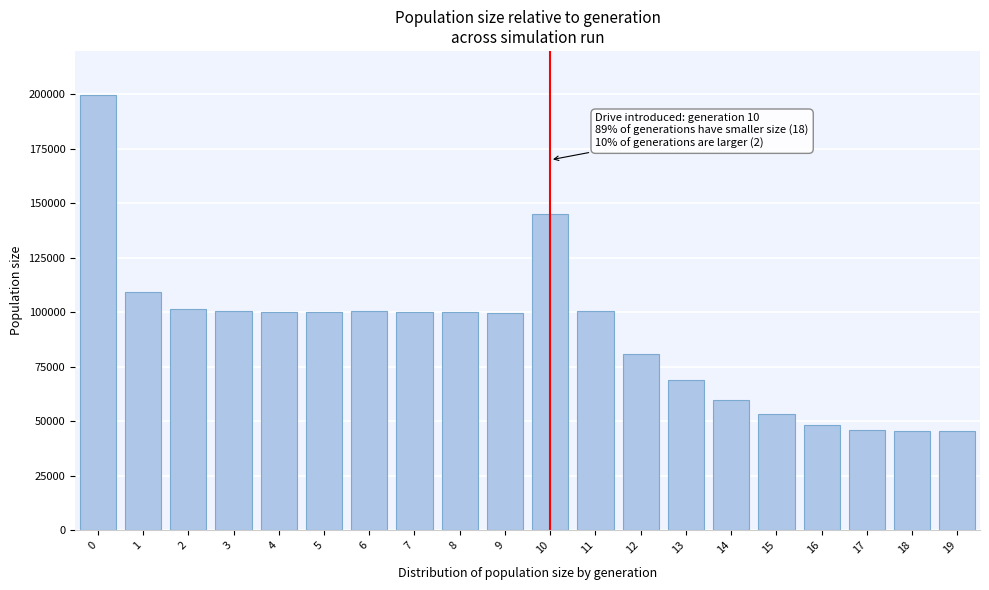

What is the maximum value shown in the chart?

199819